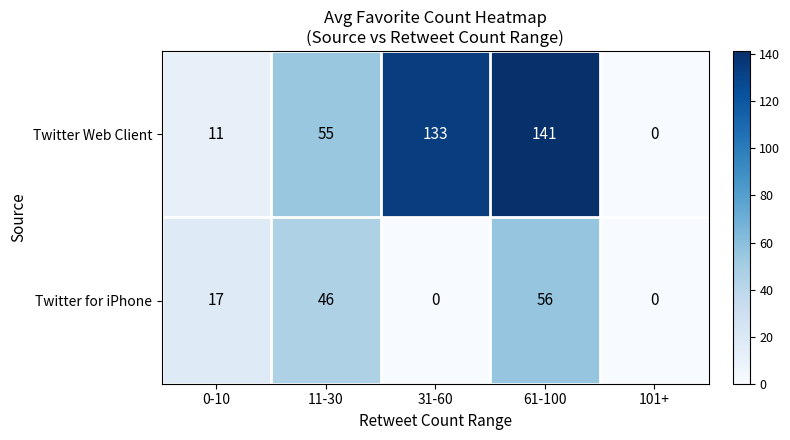

Read the Twitter Web Client value at 11-30, to the nearest 10.

60